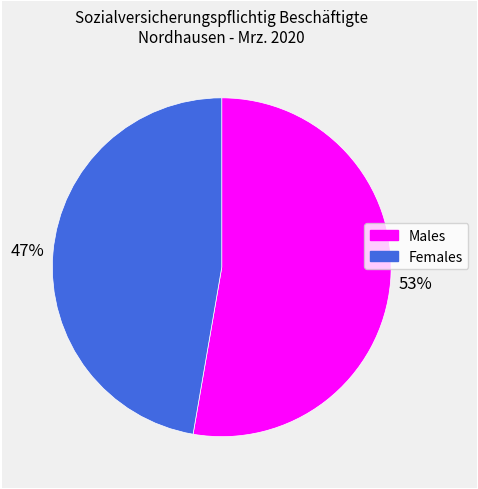

To the nearest percent, what is the average slice percentage?

50%